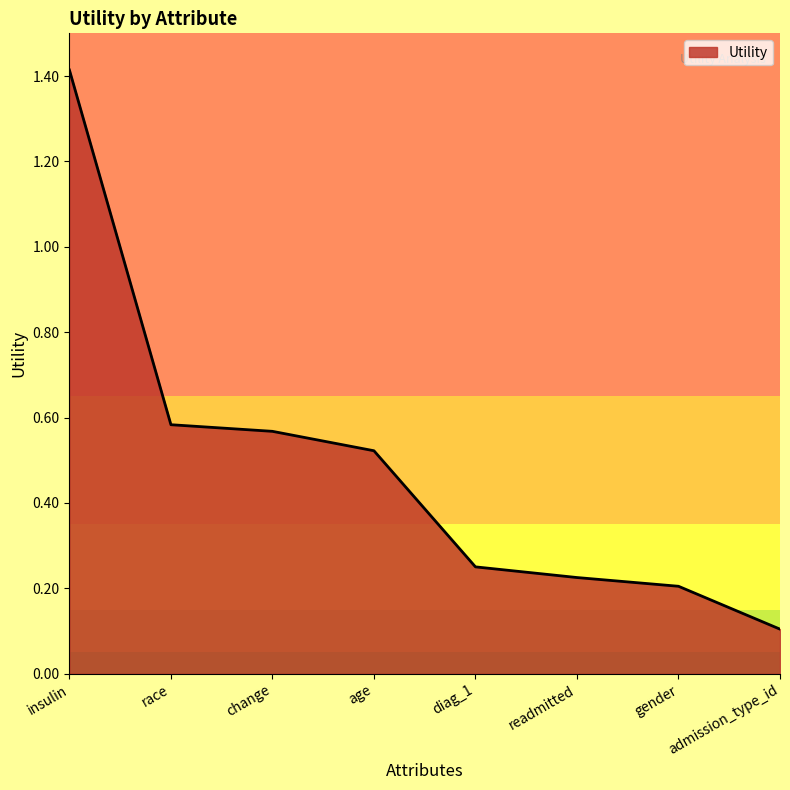

Which category has the lowest value across all series?

admission_type_id